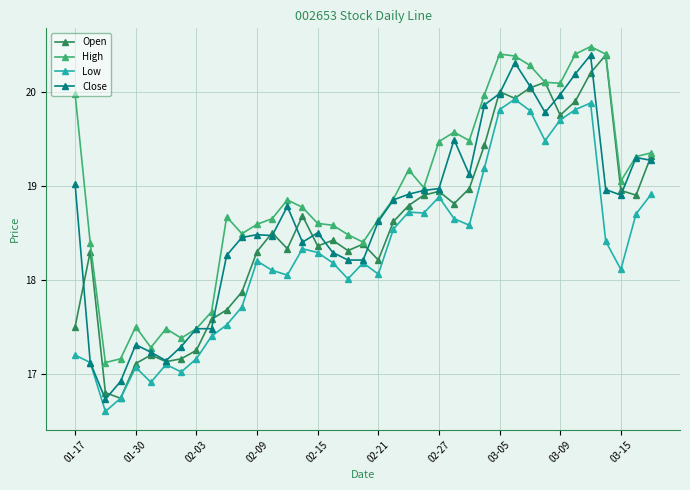

True or false: Open has more than 0 interior local peaks.

True